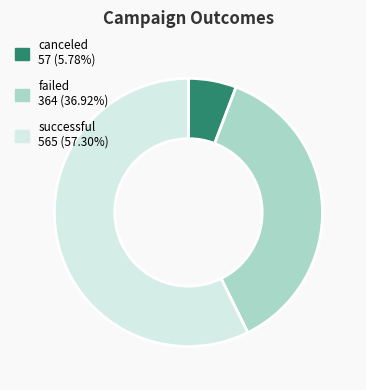

Between canceled and failed, which is larger?

failed